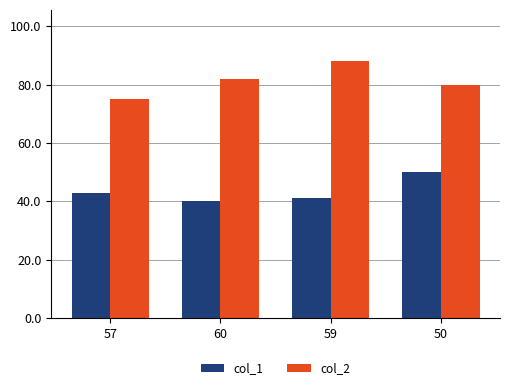

Rank the categories by col_1 value from lowest to highest.

60, 59, 57, 50